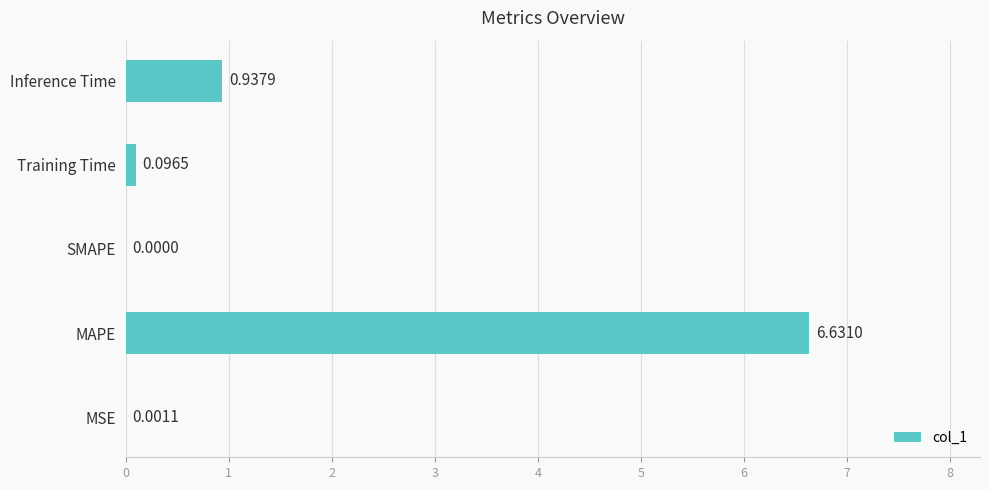

How many data points are above 0?

4